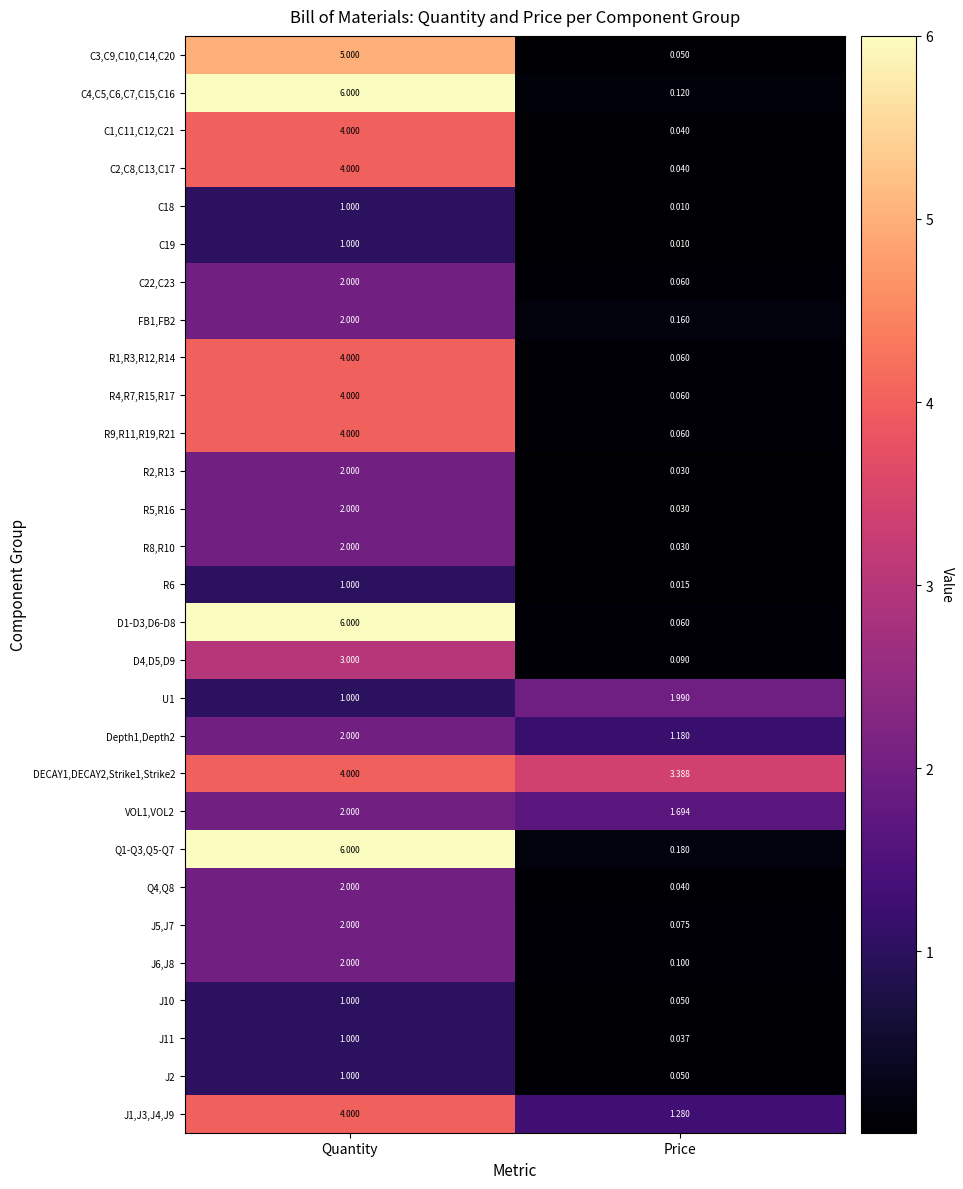

List the labels in order of R8,R10 value, largest first.

Quantity, Price